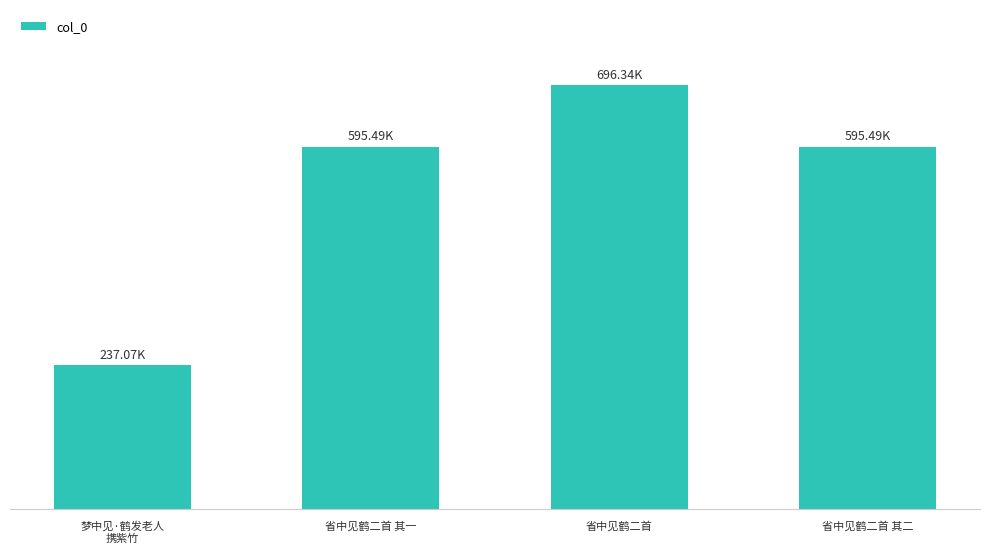

Rank the categories by value from lowest to highest.

梦中见·鹤发老人
携紫竹, 省中见鹤二首 其一, 省中见鹤二首 其二, 省中见鹤二首